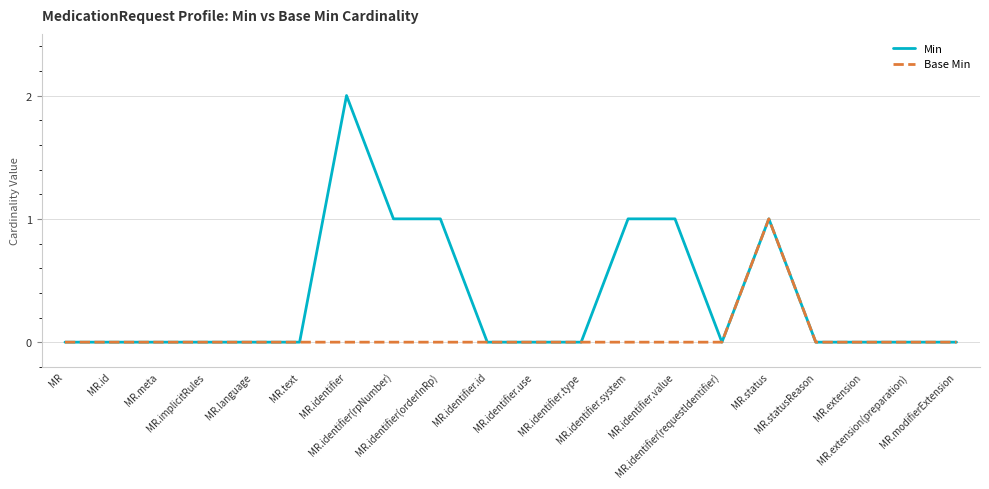

List the series in order of their peak value, lowest first.

Base Min, Min